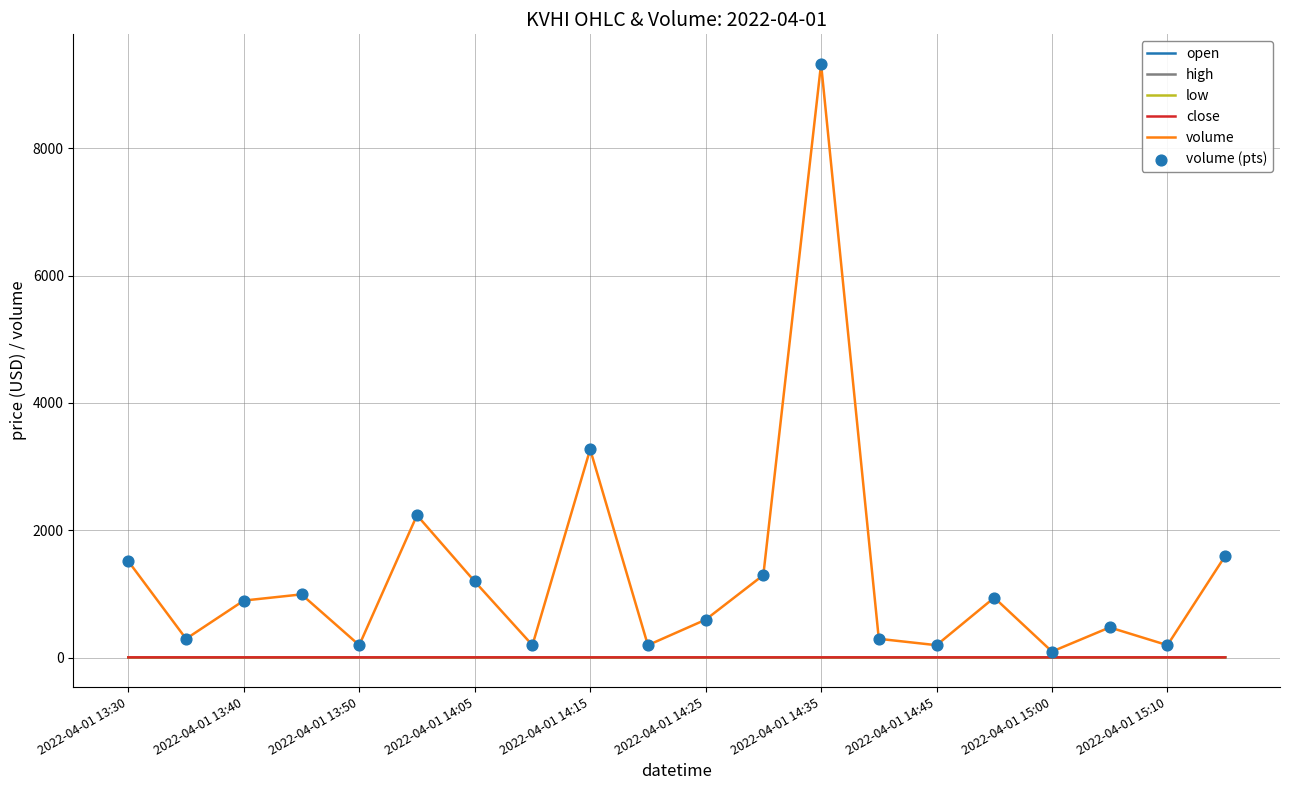

Which series has the largest total across all categories?

volume